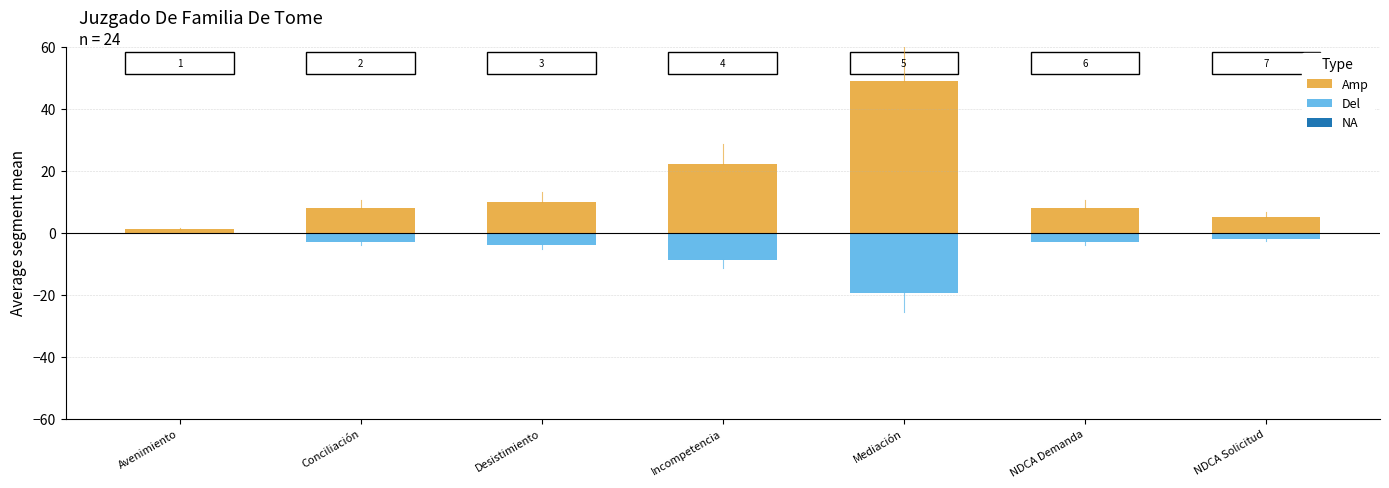

What is the difference between the second highest and minimum values in the Del series?

17.6